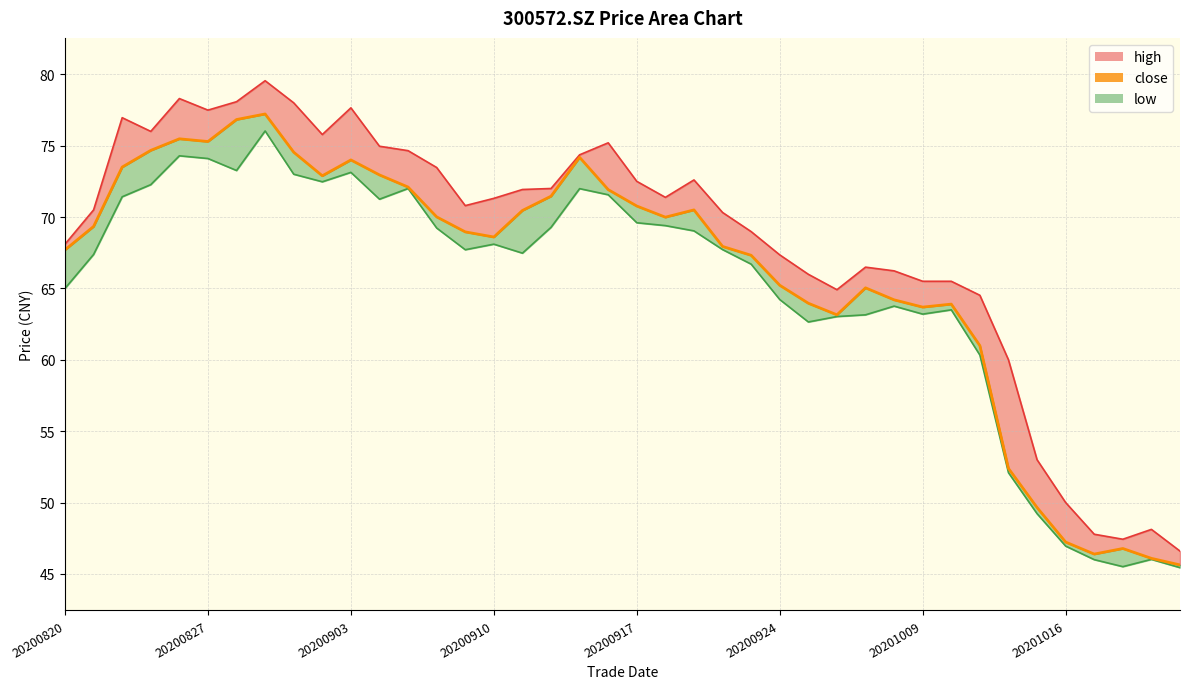

Where does the low series first go above 67?

20200821